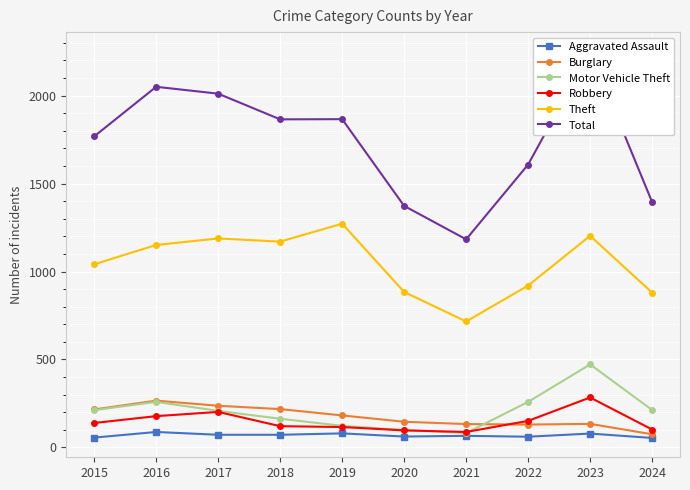

True or false: Robbery has a value of 29 at 2018.

False